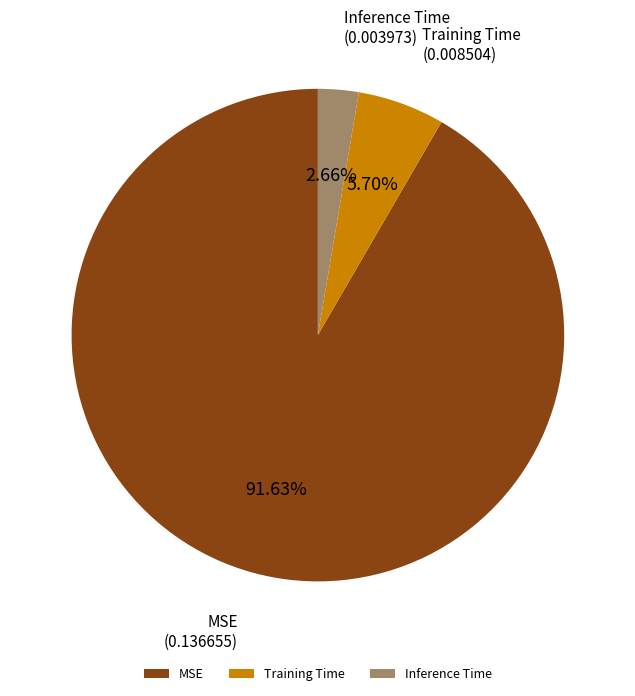

Is it true that MSE is 92% of the pie?

True